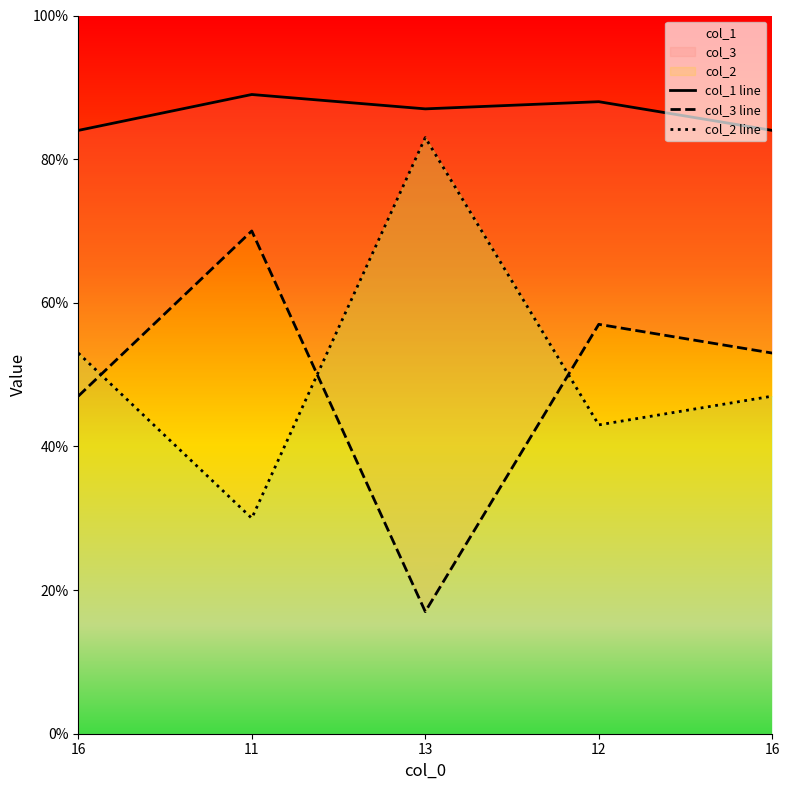

At how many categories does at least one series exceed 68?

5